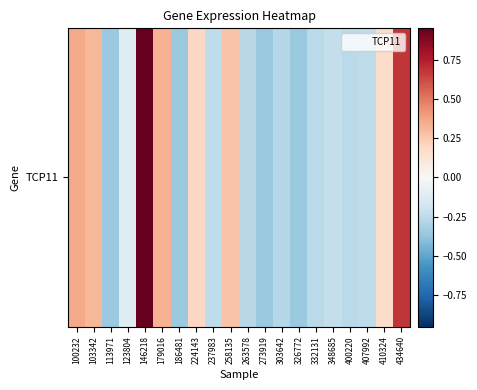

Where is the data nearest to the value 0?

123804